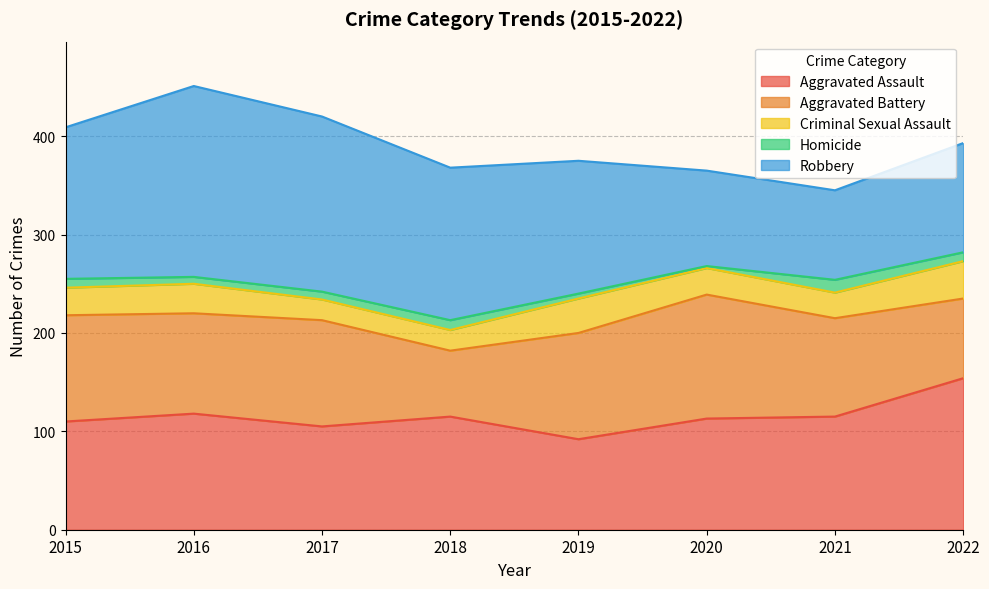

How many lines are shown in the chart?

5